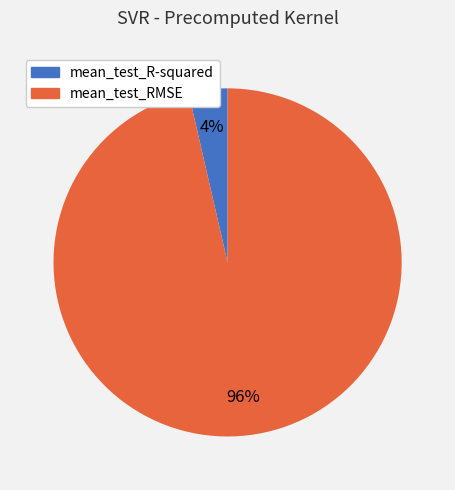

What is the majority slice?

mean_test_RMSE